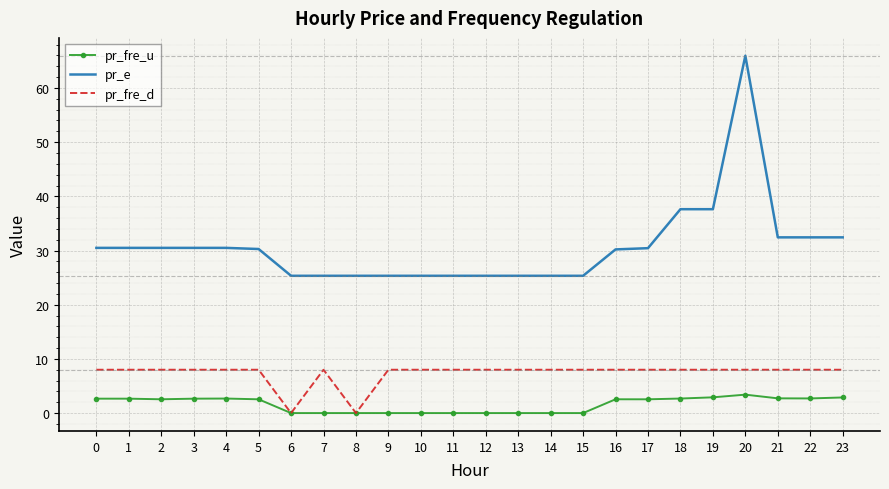

True or false: pr_e and pr_fre_u intersect in this chart.

False